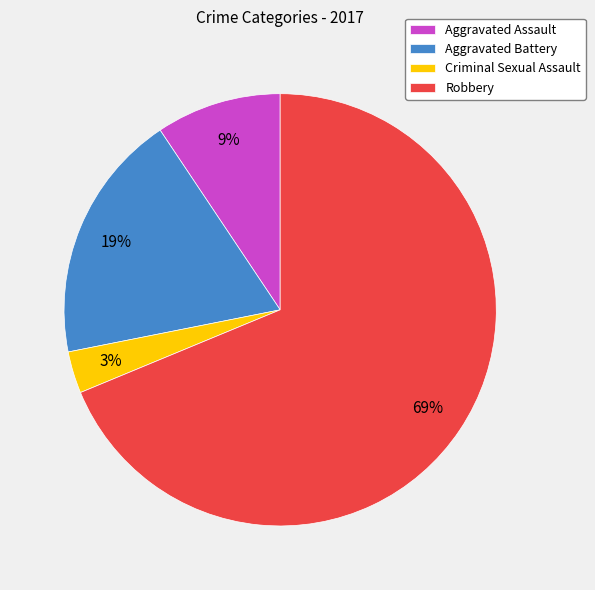

Do Robbery and Aggravated Battery together represent more than half of the pie?

Yes